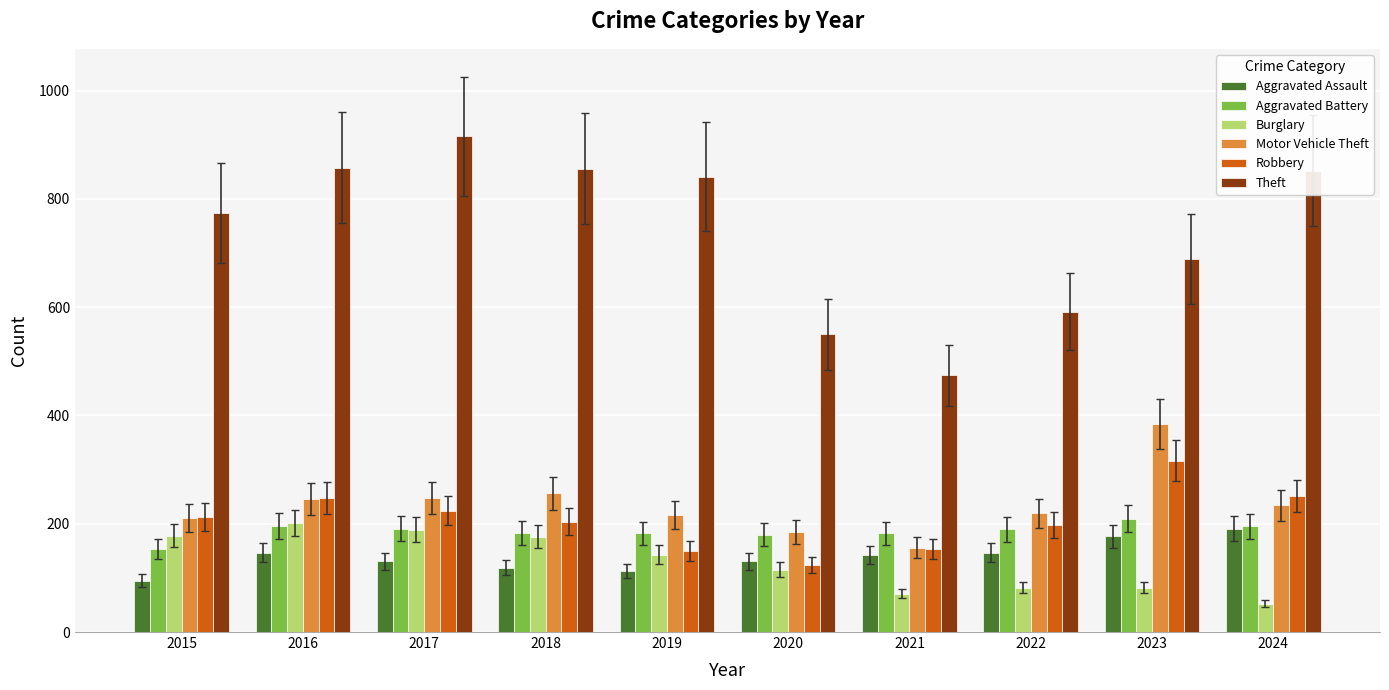

At how many categories does at least one series exceed 669?

7